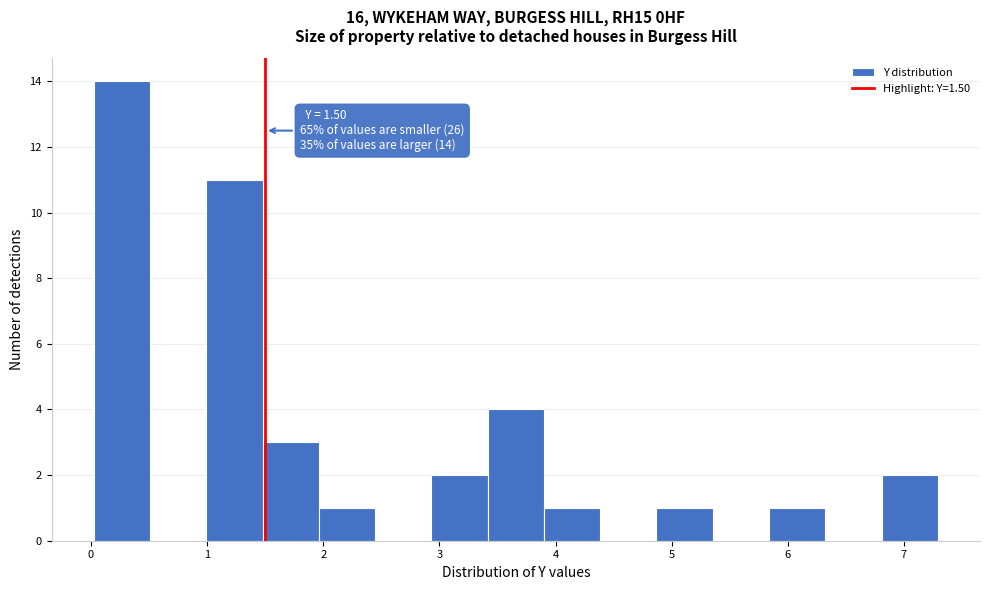

Over which range of the x-axis is the bar tallest?

0.0 to 0.5